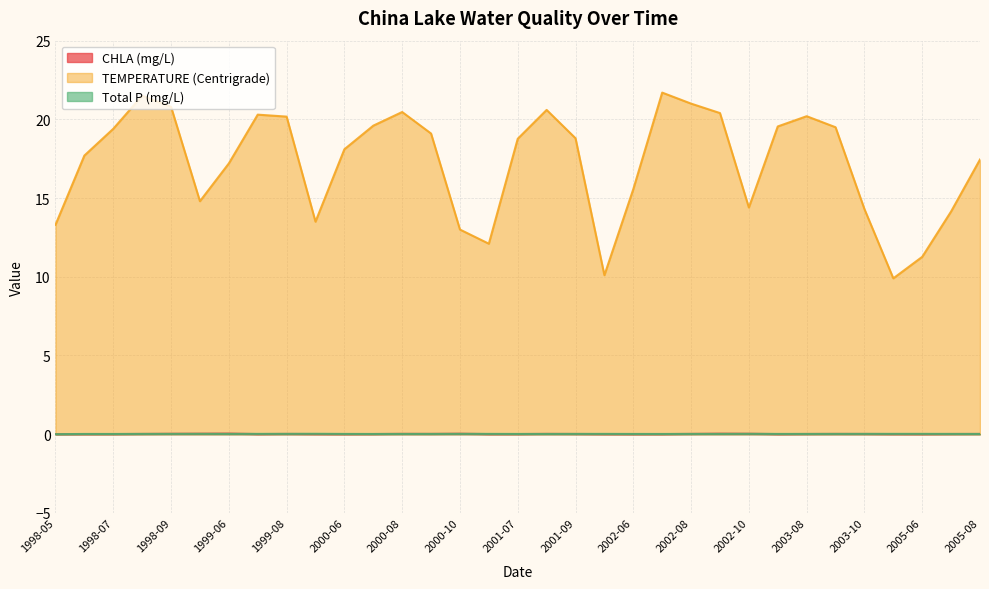

In TEMPERATURE (Centrigrade), how many points are lower than both neighbors (excluding endpoints)?

6